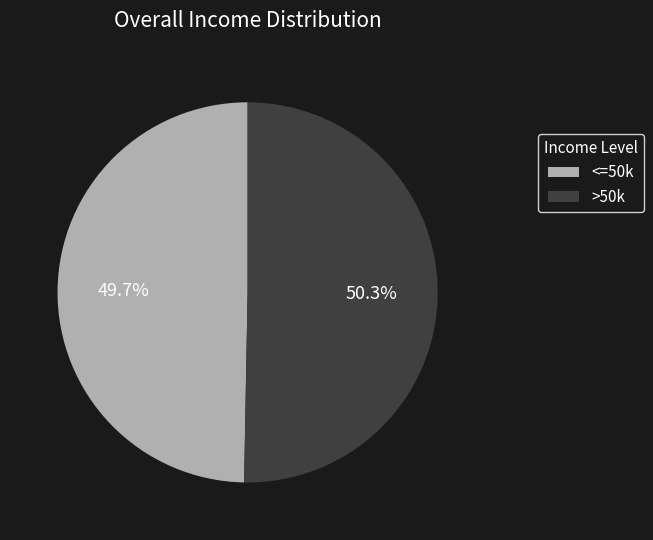

Does any single category account for the majority?

Yes